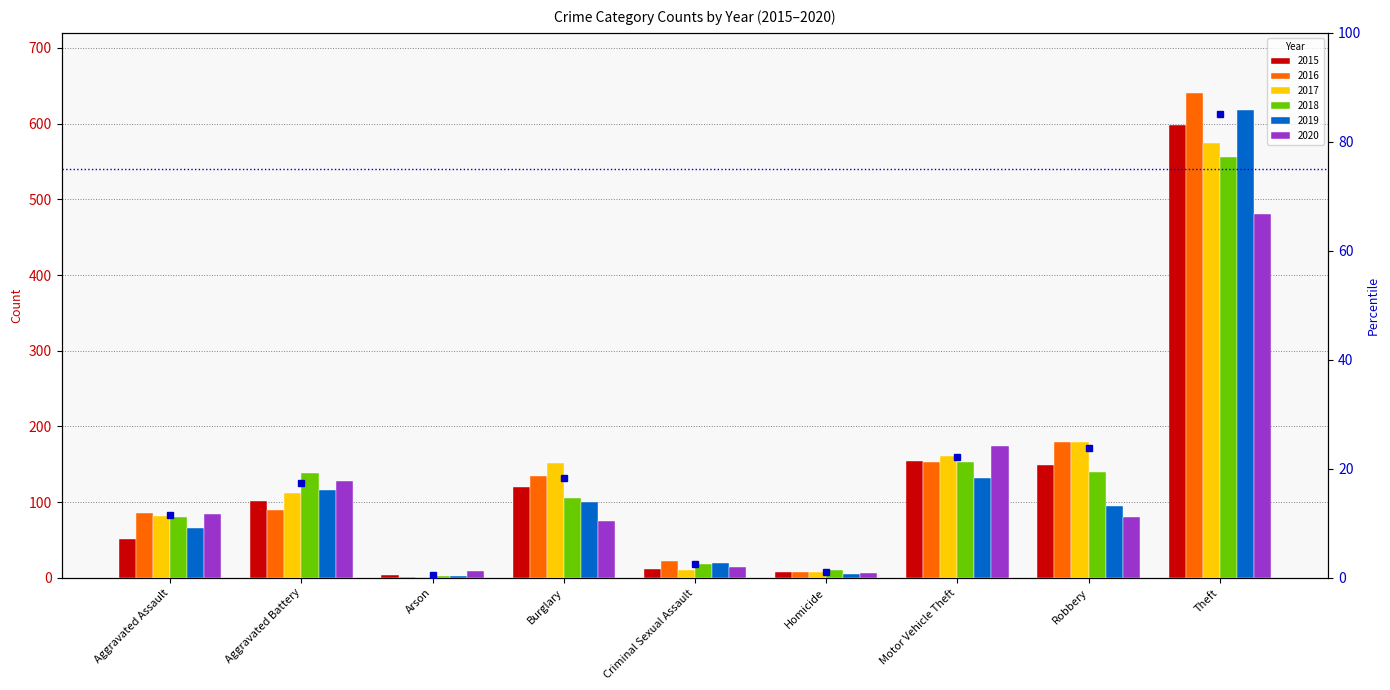

What is the label of the 2nd bar from the left?

Aggravated Battery